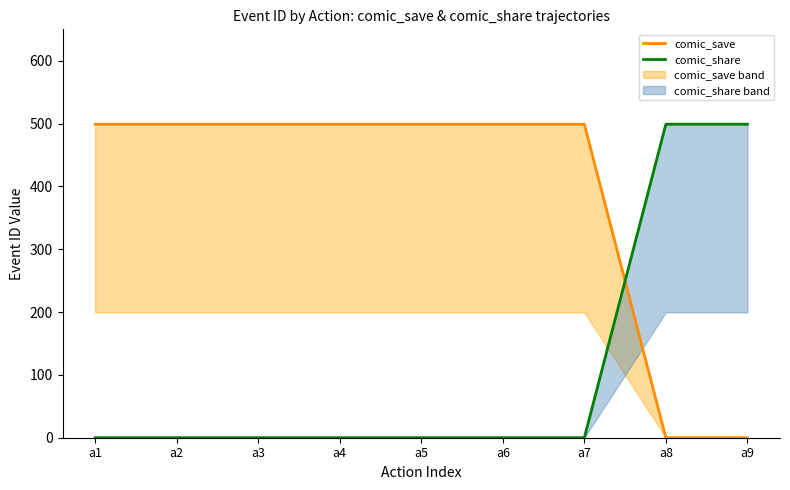

What is the difference between the maximum and minimum values in the comic_save series?

499